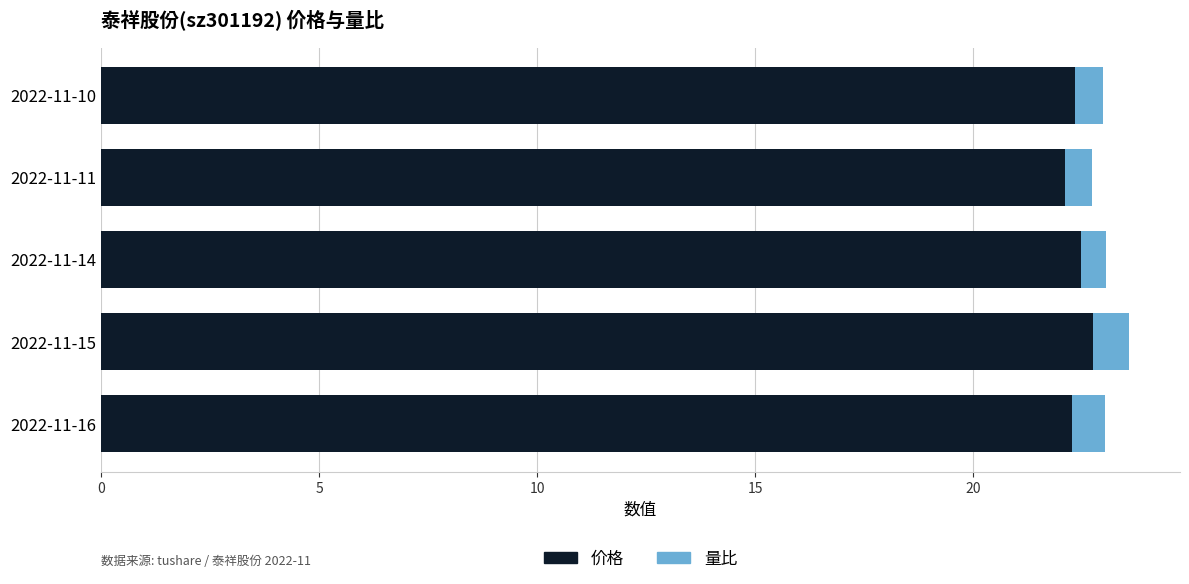

What is the average value of the 价格 series?

22.4